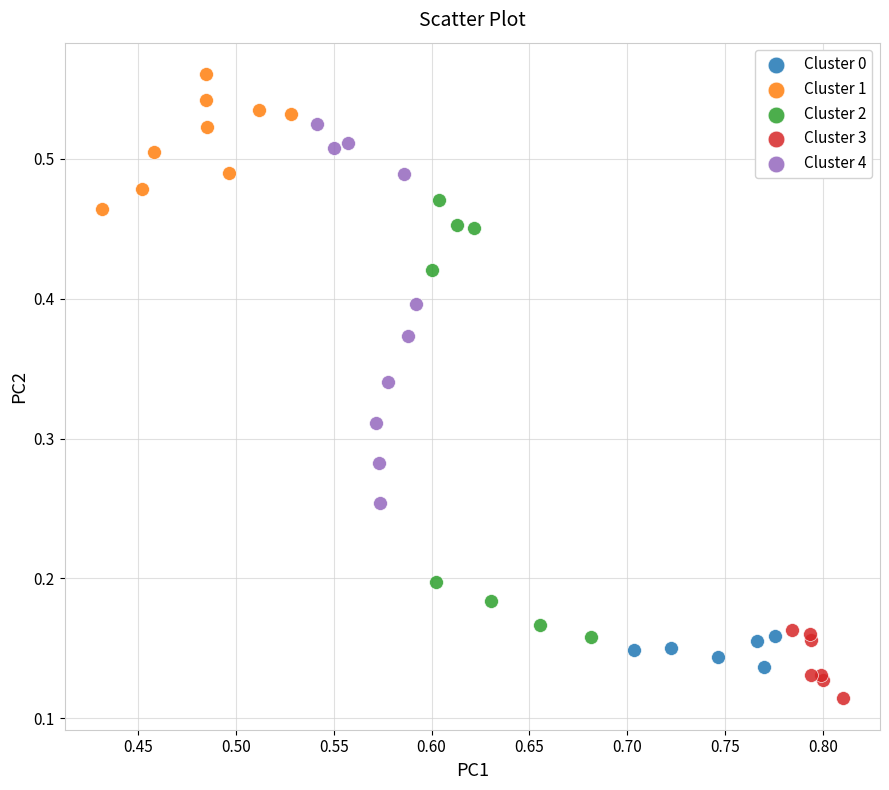

Which series contains the lowest Y value?

Cluster 3